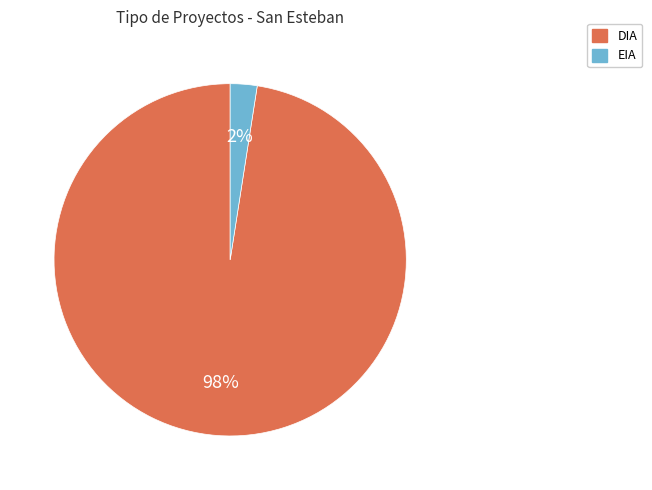

True or false: EIA accounts for 11% of the total.

False